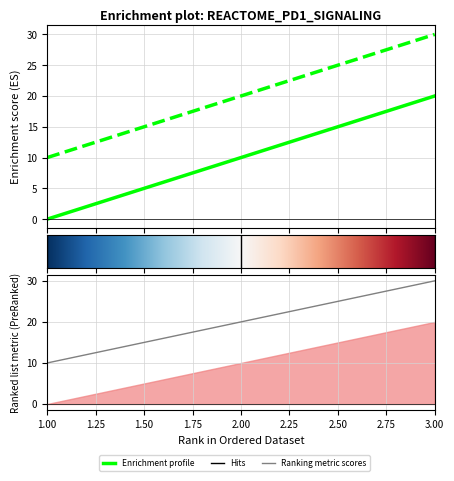

What is the total value across all series at 3?

50